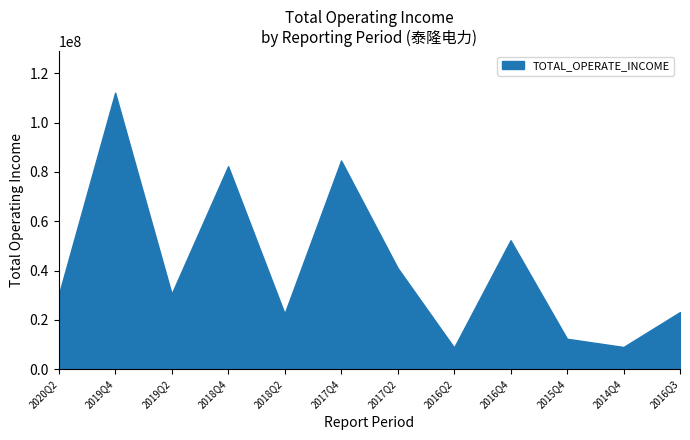

What position from the right is 2016Q2?

5